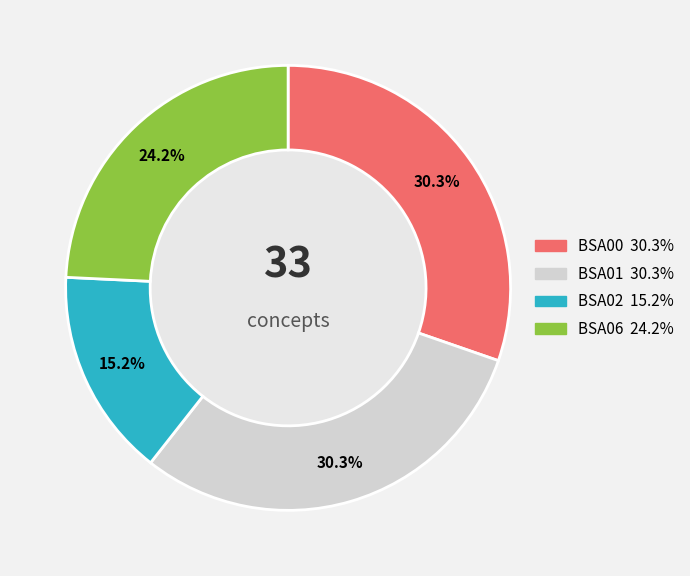

Does BSA00 represent more than half of the total?

No